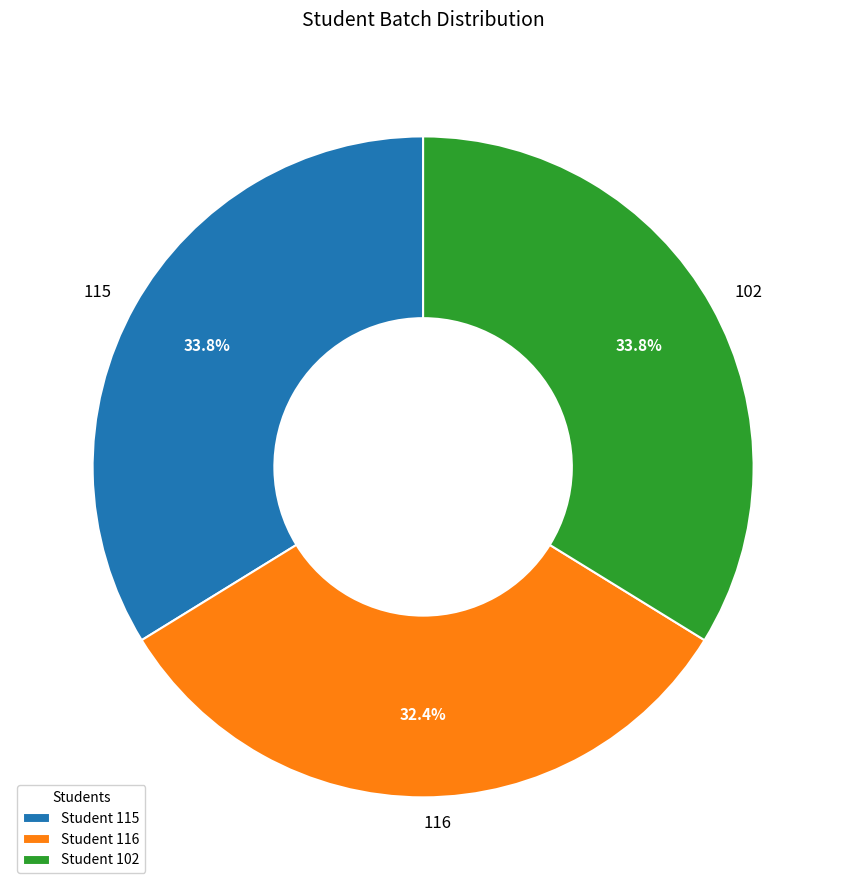

What is the ratio of the value at 102 to the value at 116?

1.0